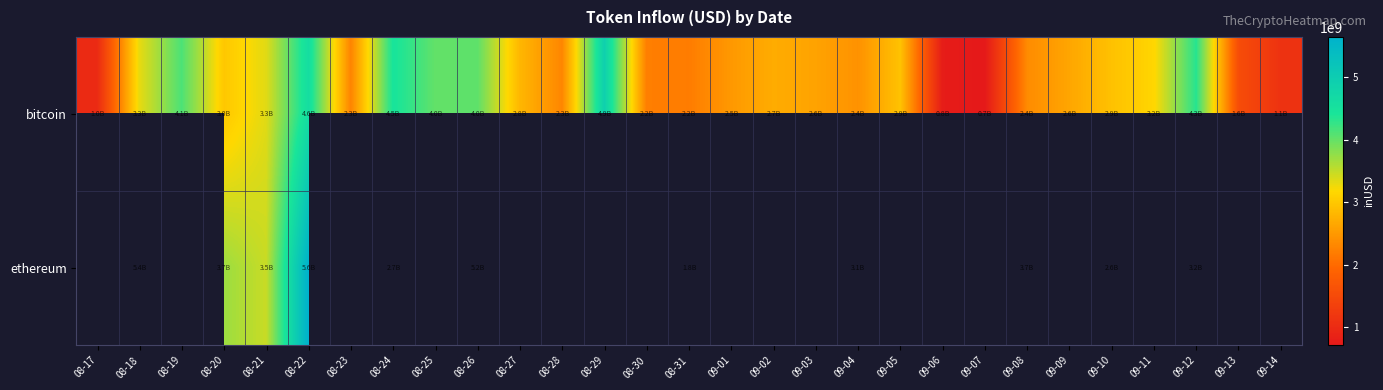

Which has a higher value, 09-12 or 09-02?

09-12